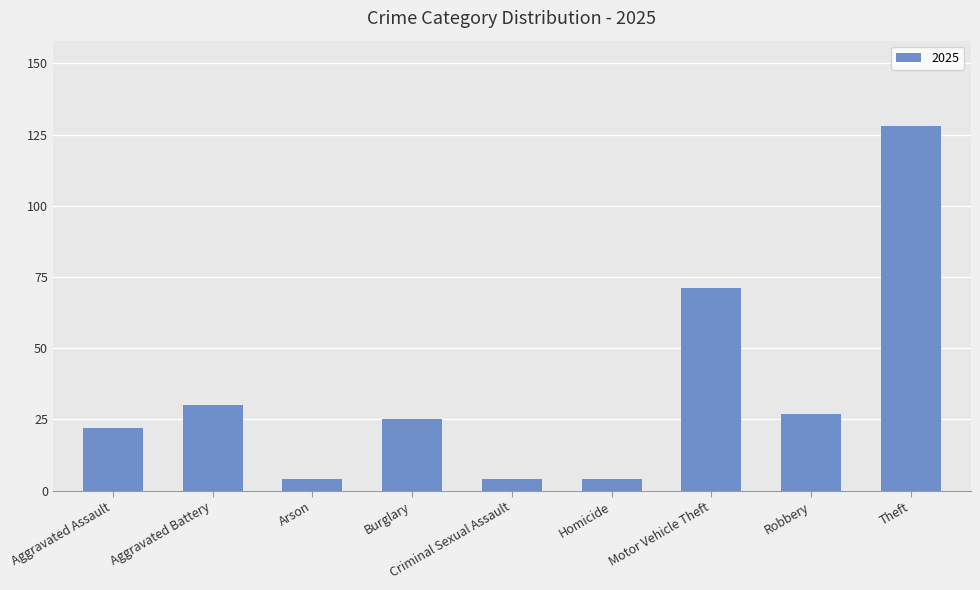

What position from the right is Burglary?

6